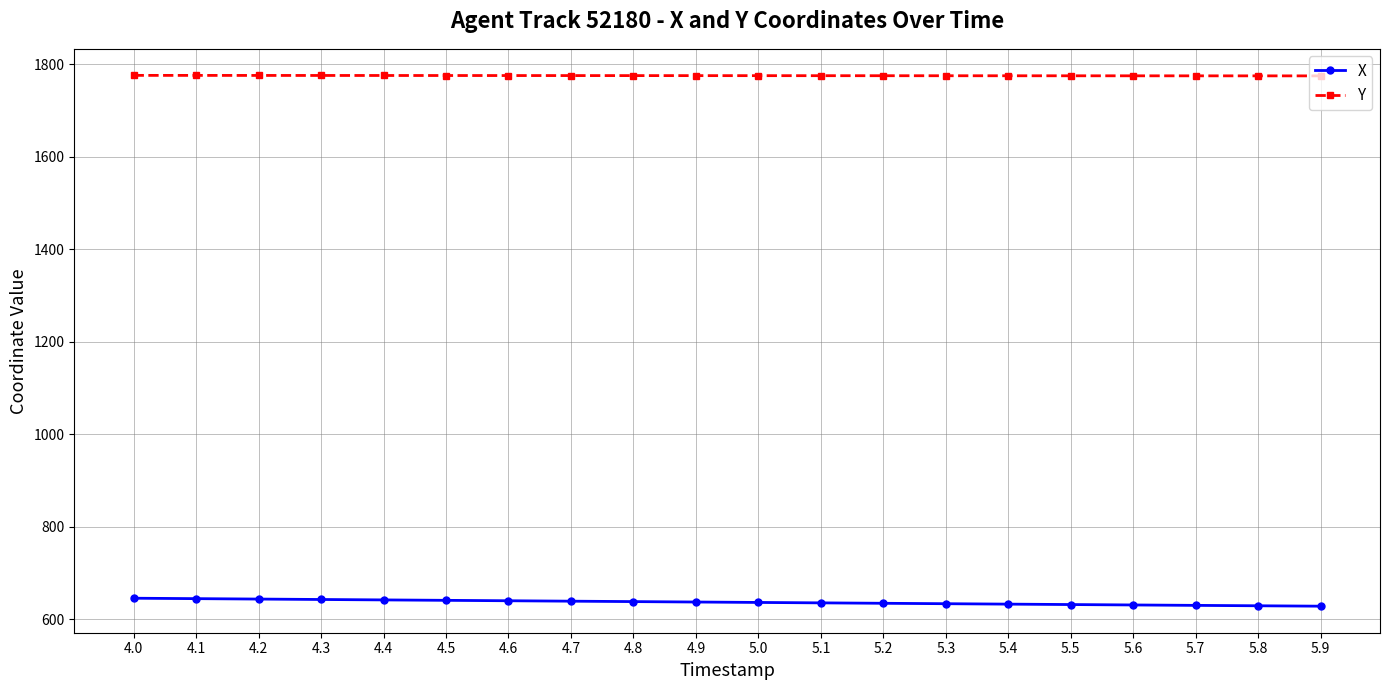

How many lines are shown in the chart?

2